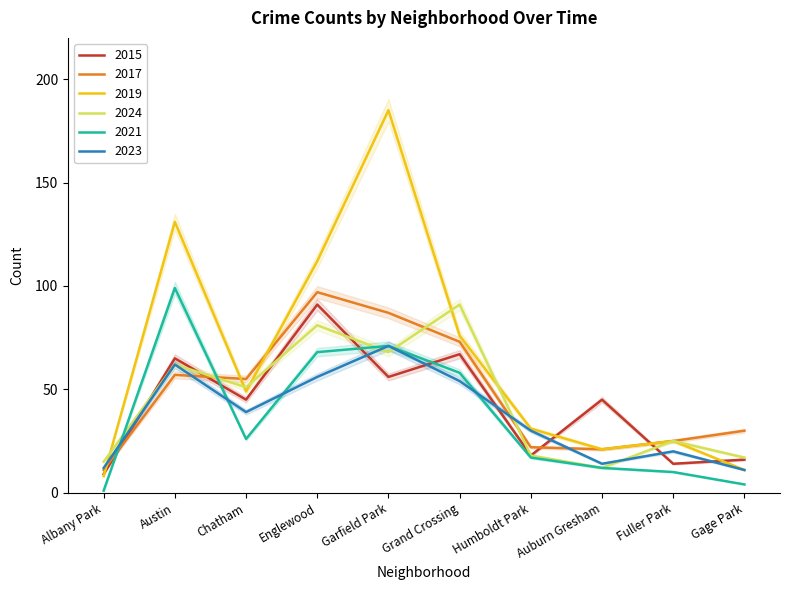

Where is the first local maximum for 2024?

Austin